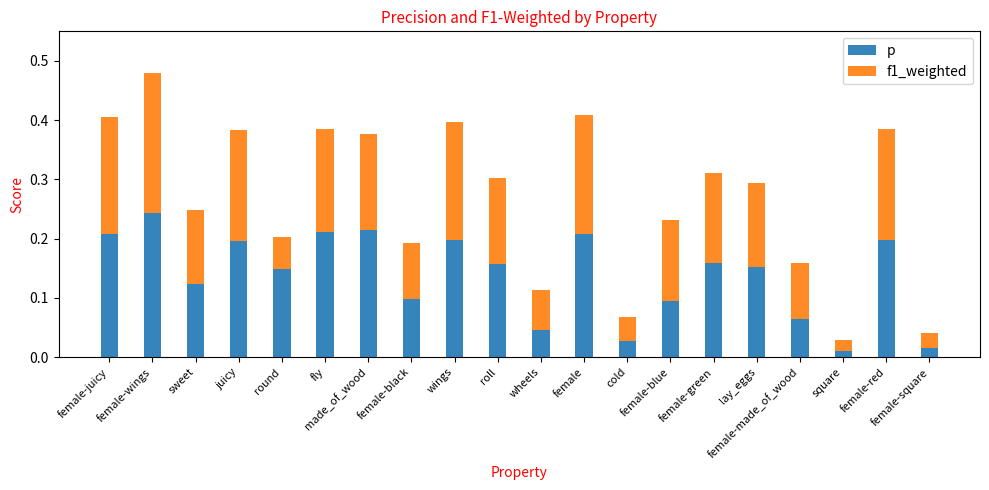

Which series has the widest spread of values?

p